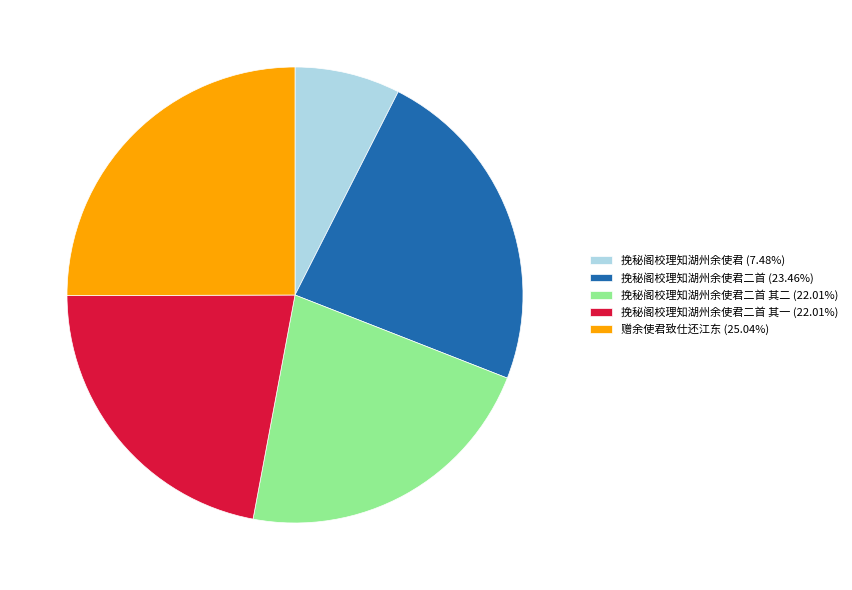

Is the sum of 挽秘阁校理知湖州余使君二首 其二 (22.01%) and 挽秘阁校理知湖州余使君二首 其一 (22.01%) greater than half?

No